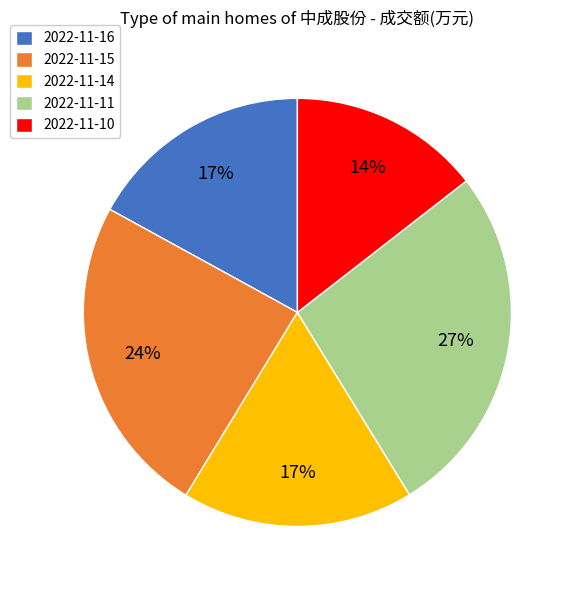

What percentage is the 2022-11-11 slice, to the nearest percent?

27%